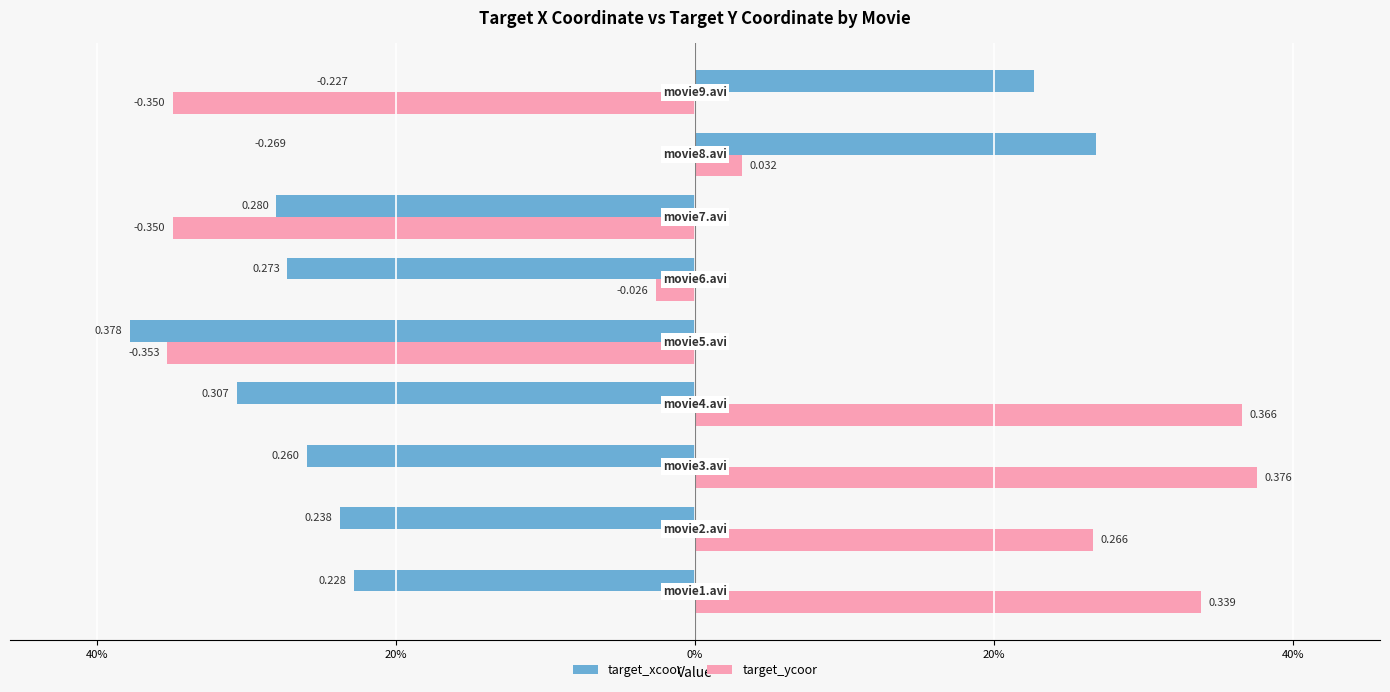

What are all the series names shown in the legend?

target_xcoor, target_ycoor